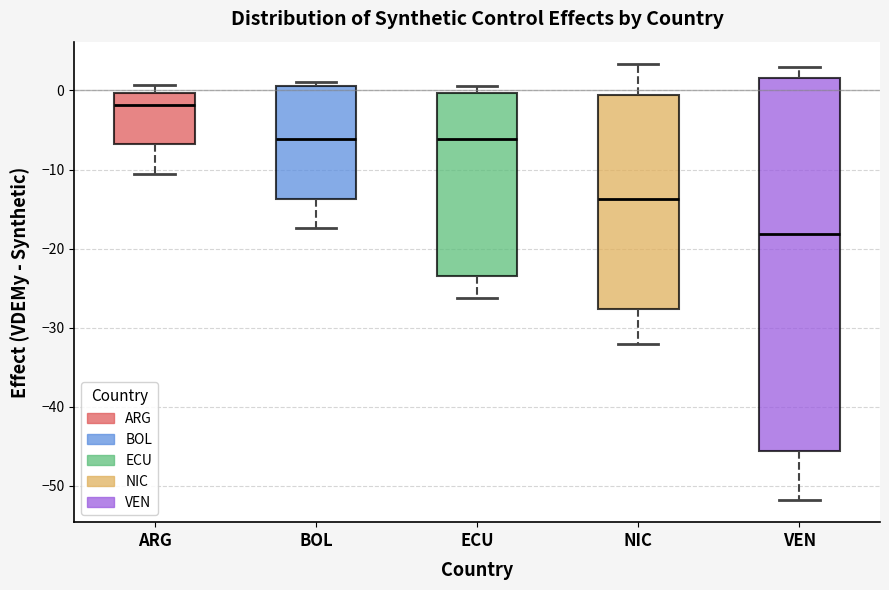

Reading left to right, transcribe this box plot: for each box, give where its median line is, the range the box spans, and where its two whiskers end, as read against the y-axis. The values are not printed on the chart, so give them approximately, as read against the axis.

ARG: median -2, box -7 to 0, whiskers -11 to 1
BOL: median -6, box -14 to 1, whiskers -17 to 1 (just above the box's upper edge)
ECU: median -6, box -23 to 0, whiskers -26 to 1
NIC: median -14, box -28 to -1, whiskers -32 to 3
VEN: median -18, box -46 to 2, whiskers -52 to 3